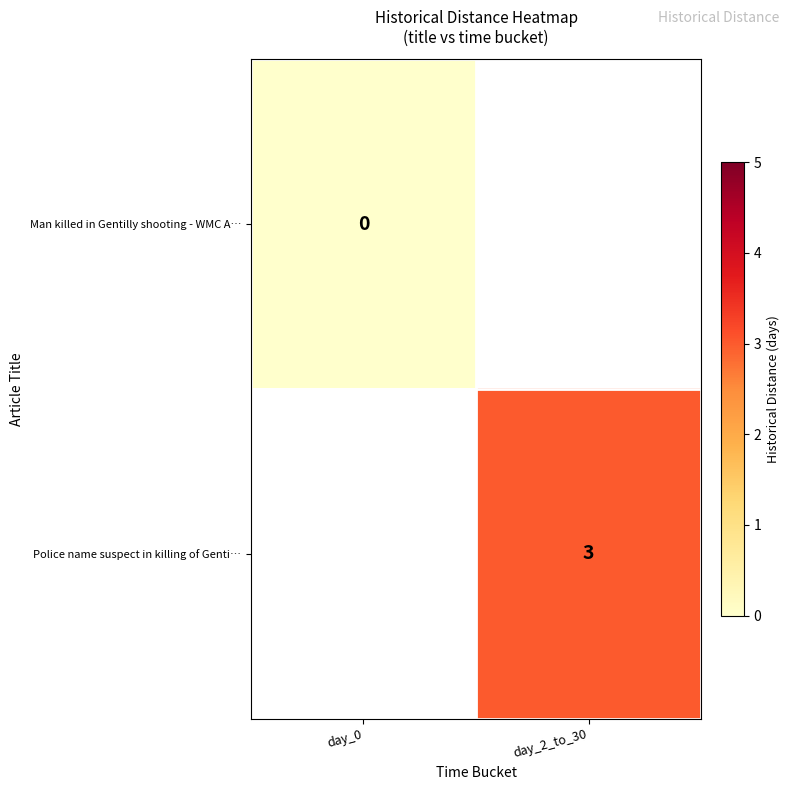

At how many categories does at least one series exceed 0?

1